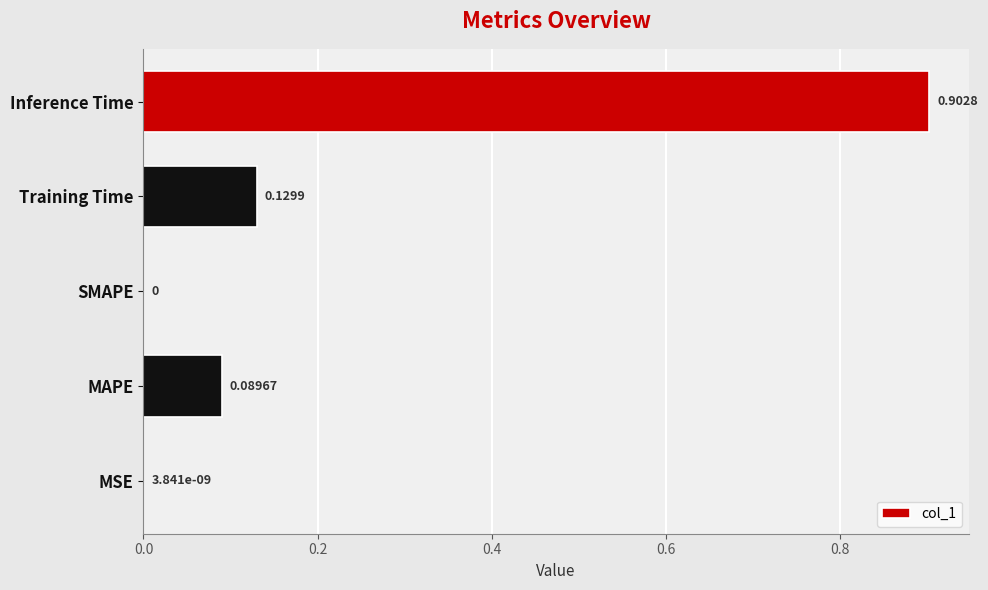

What is the sum of all values?

1.1